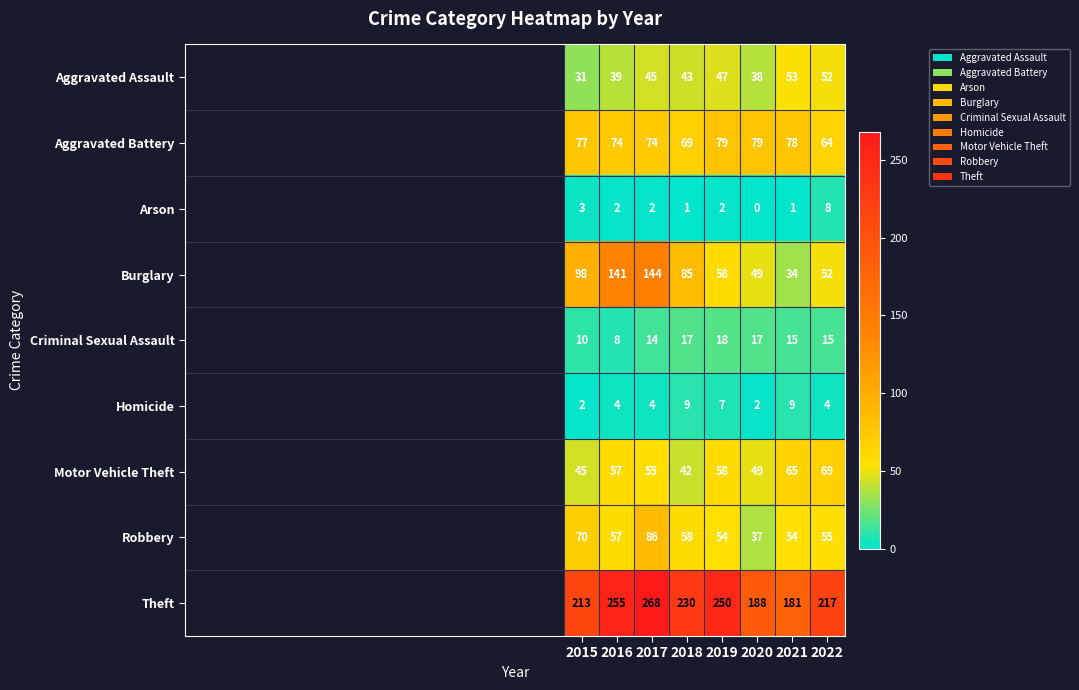

Which series has the largest range (max minus min)?

Burglary